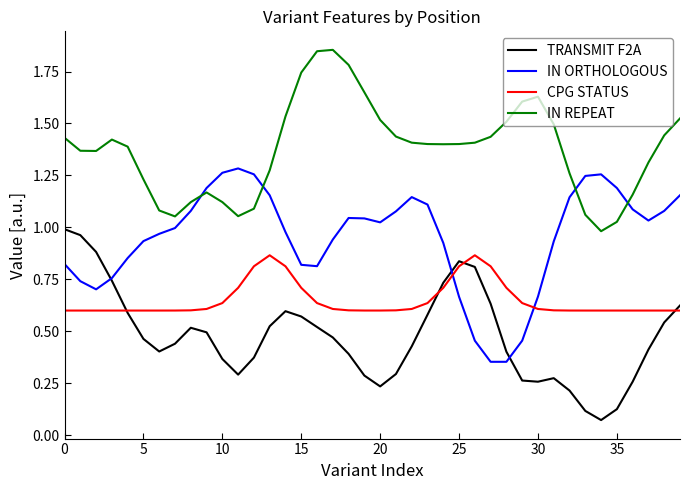

List the series in order of their overall mean, highest first.

IN REPEAT, IN ORTHOLOGOUS, CPG STATUS, TRANSMIT F2A